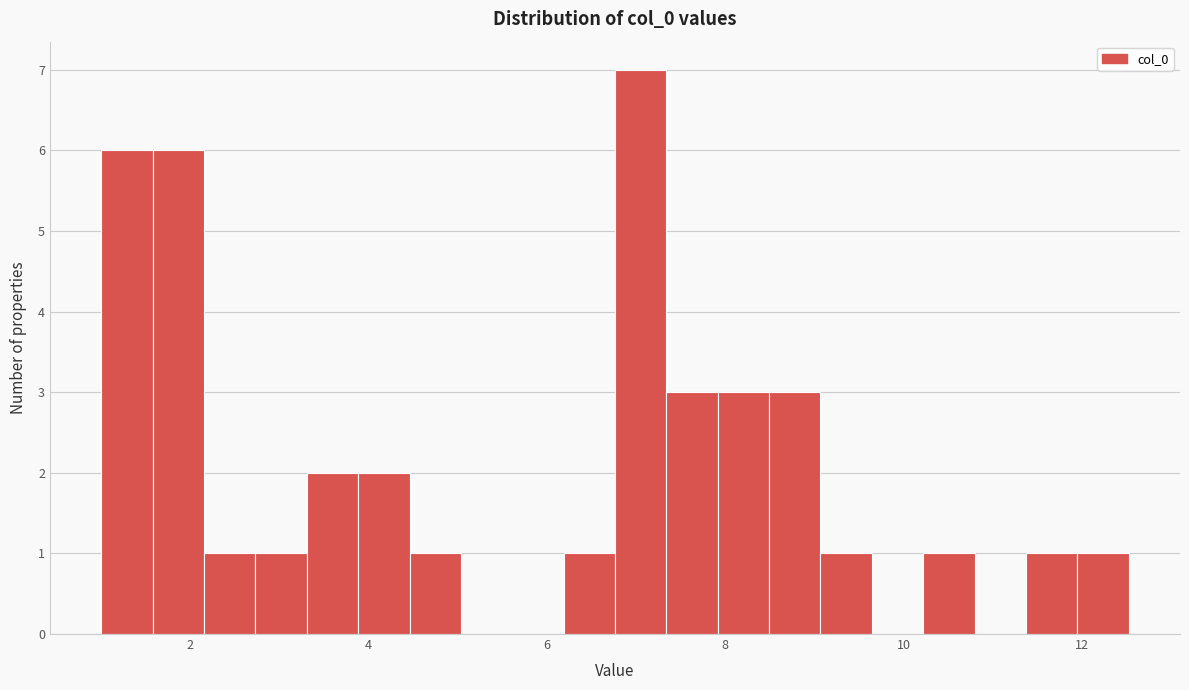

Around what value on the x-axis is the tallest bar? Give the approximate position of its centre, as read against the axis.

7.0